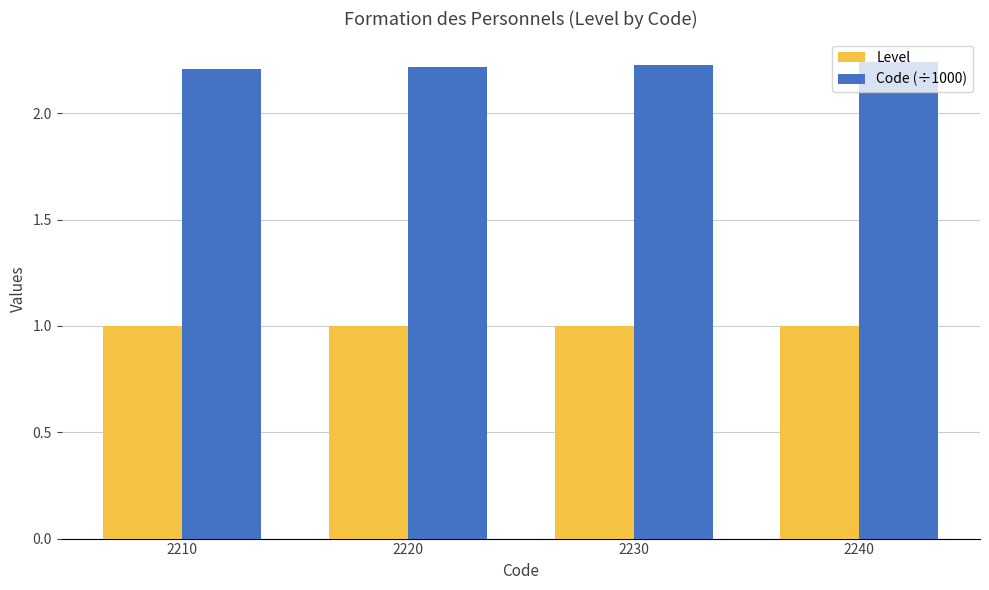

Count the Code (÷1000) values in the range 2 to 3.

4